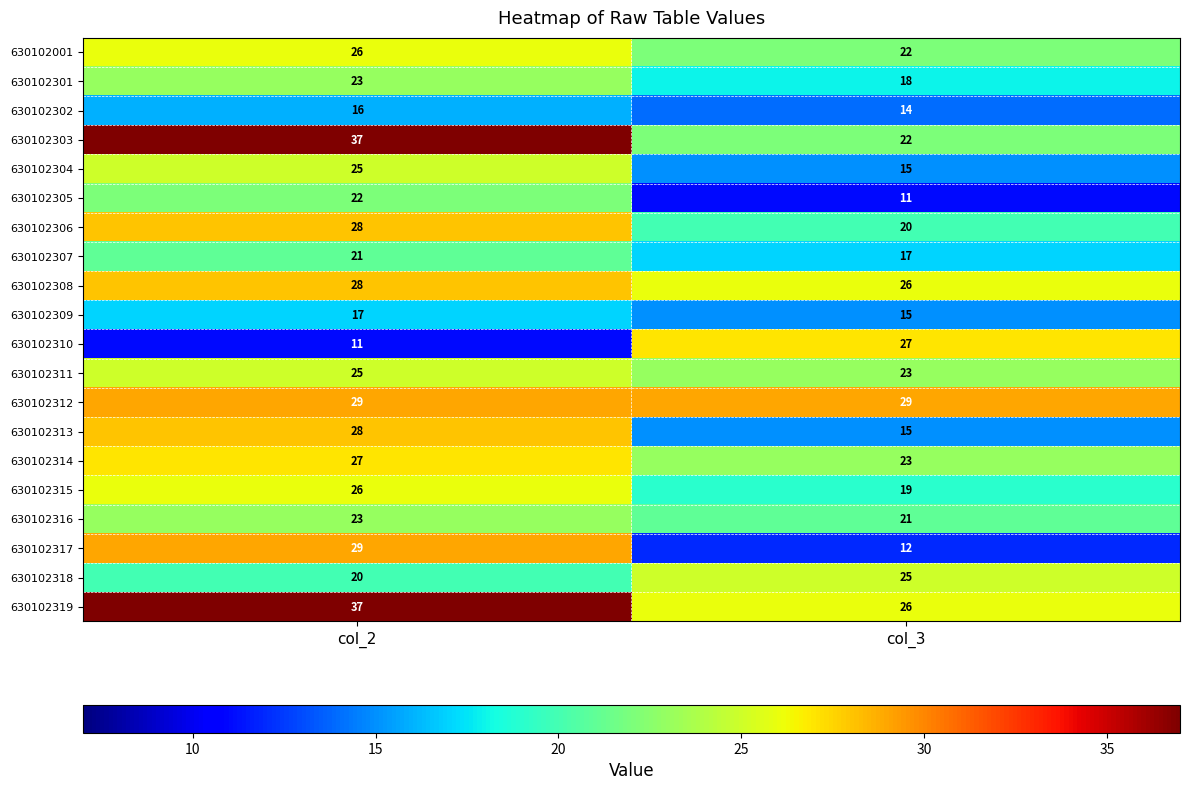

List the labels in order of 630102317 value, smallest first.

col_3, col_2